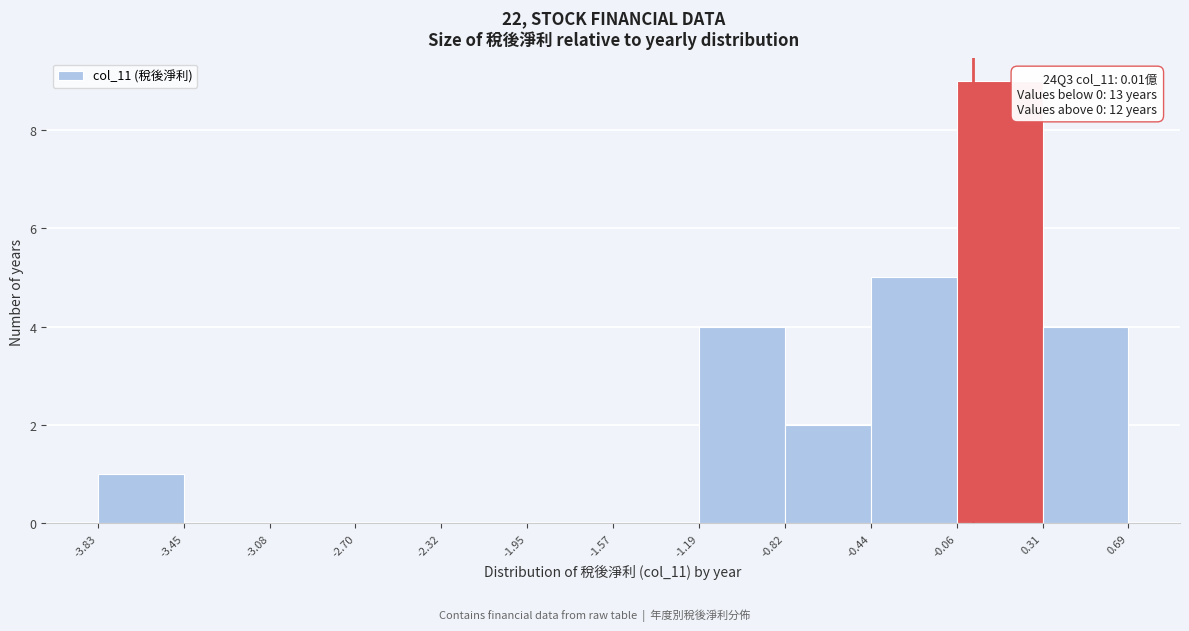

Which range on the x-axis has the tallest bar?

-0.06 to 0.31